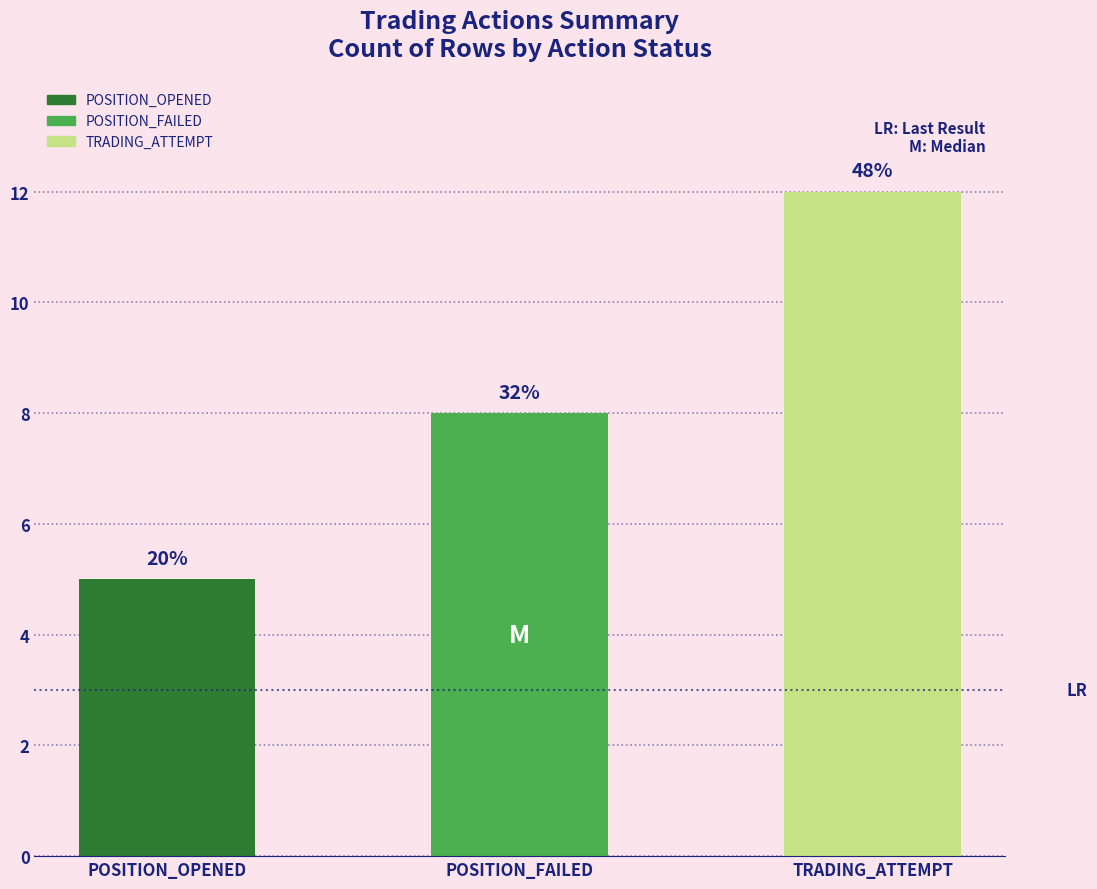

How many bars are there in total?

3